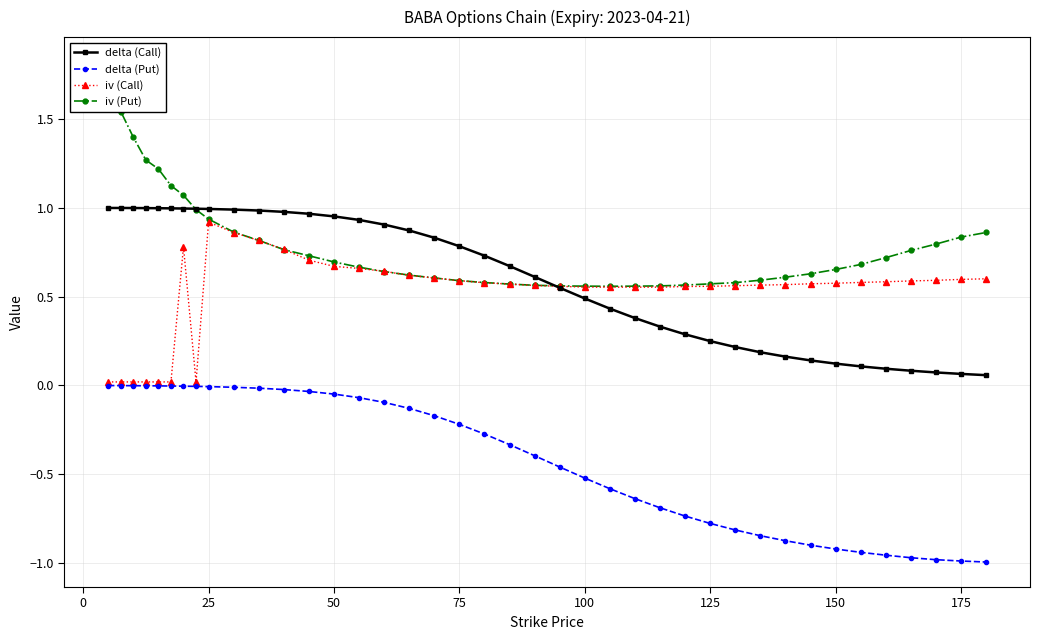

True or false: delta (Call) has a value of 0.1 at 150.

True